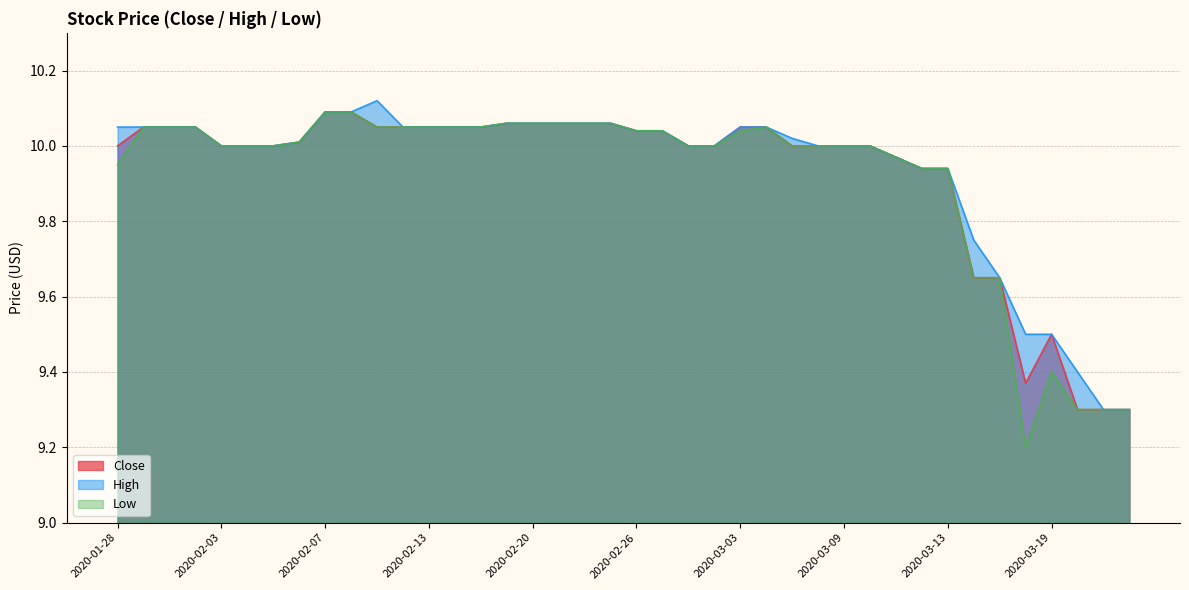

Count the number of categories in the chart.

40